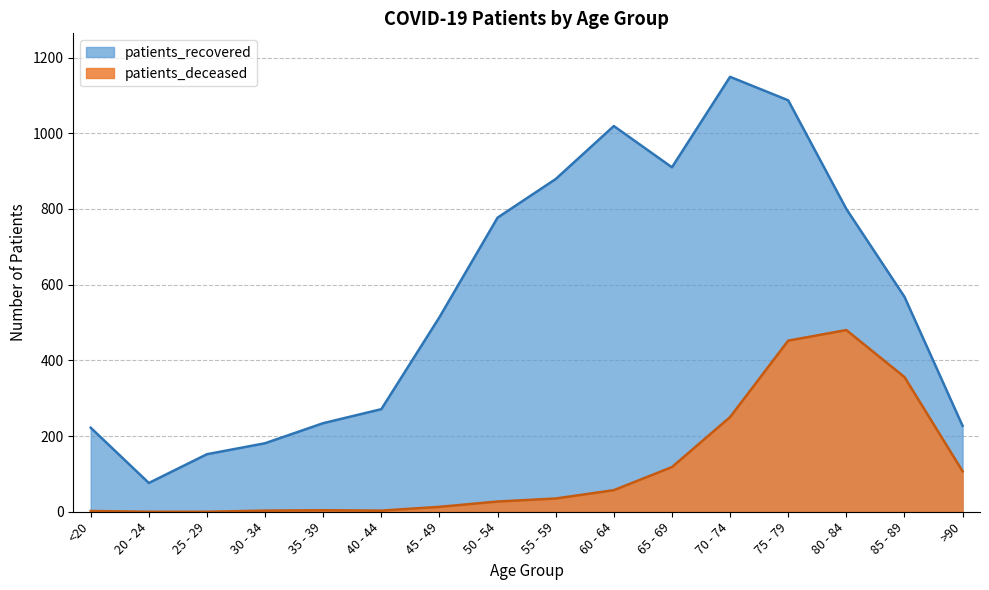

Is the value of patients_deceased at <20 greater than the value of patients_recovered at >90?

No